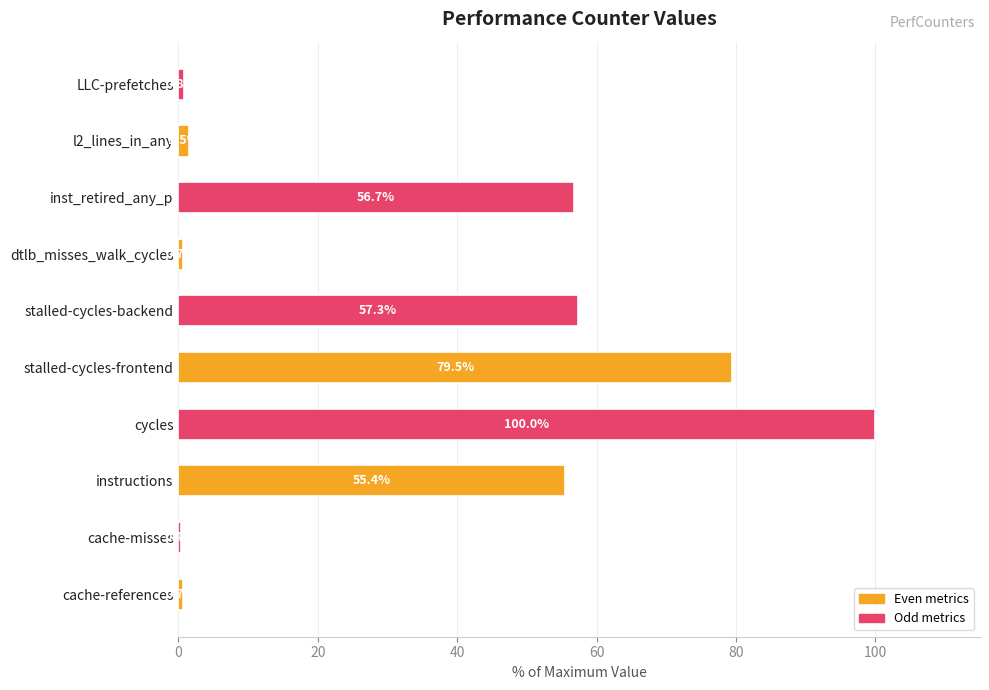

How many distinct data groups are displayed?

1